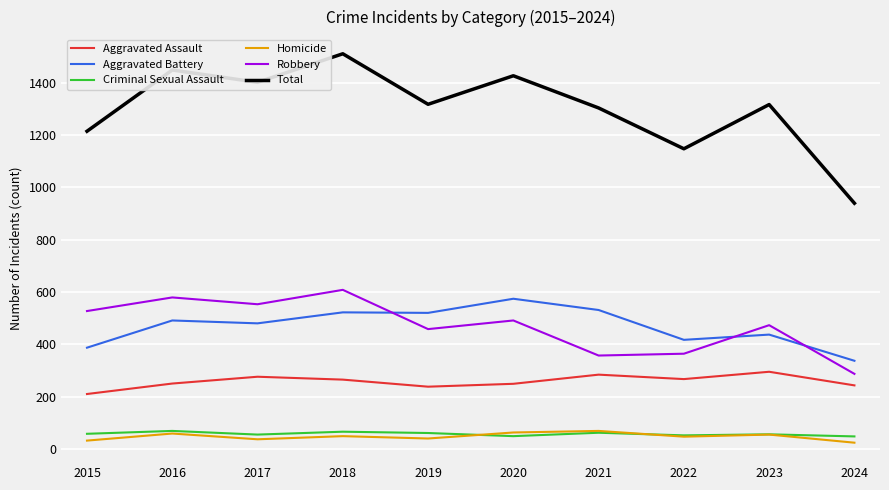

Which series has the widest spread of values?

Total